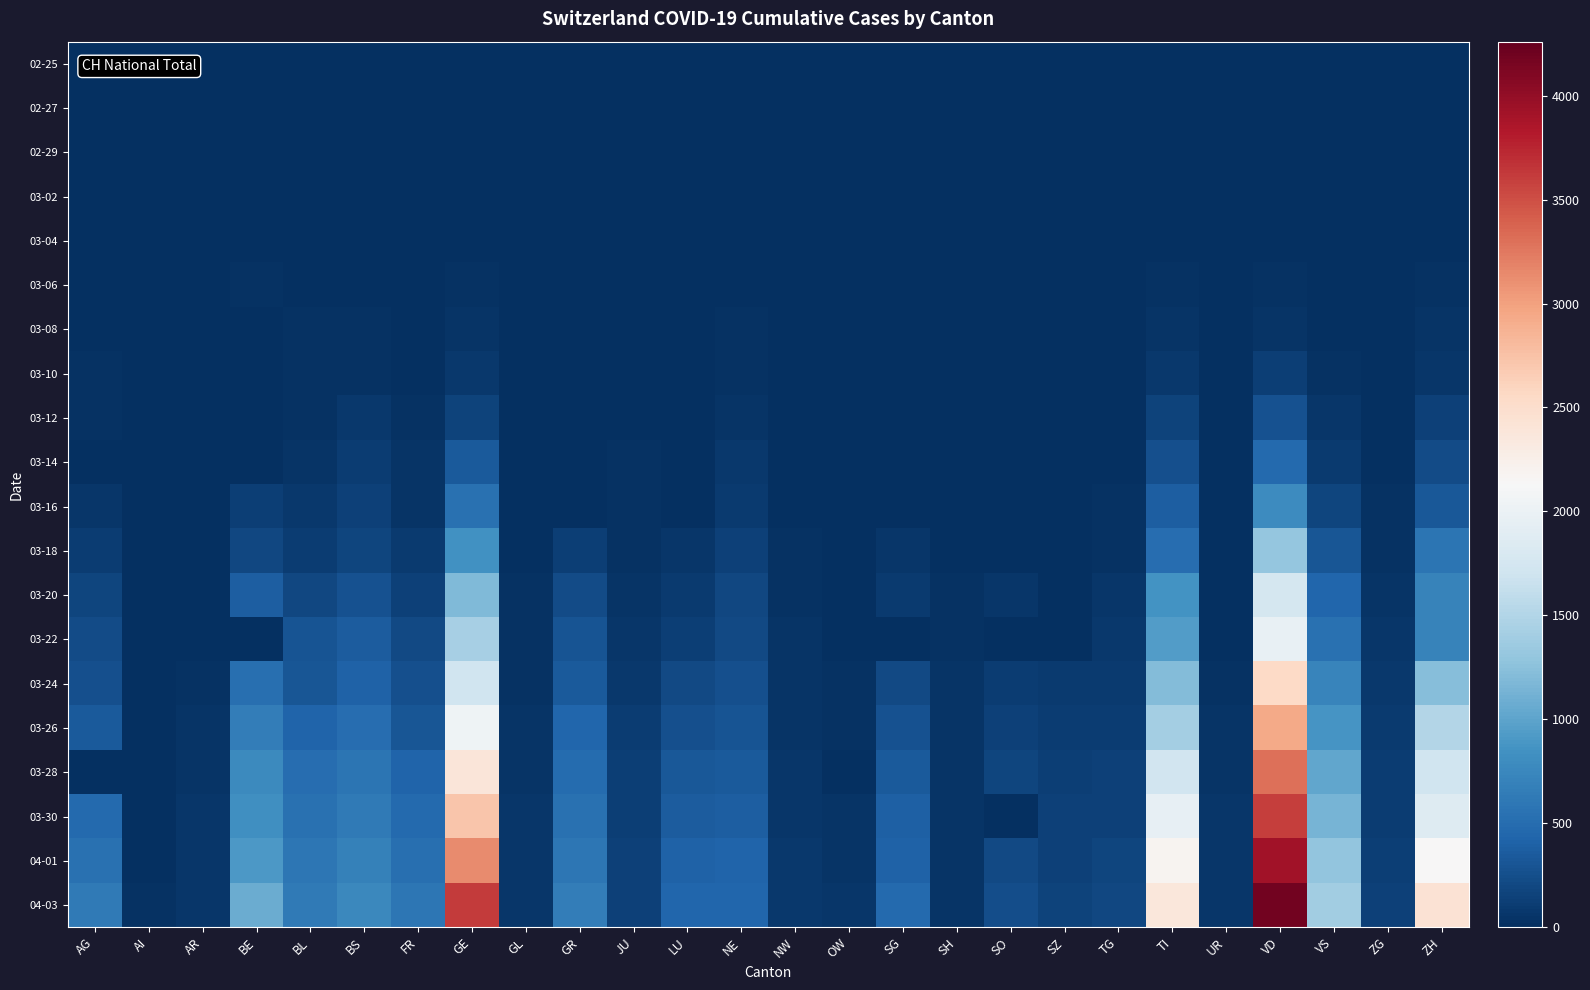

Reading left to right, what are all the values shown in this chart?

02-25: AG=0	AI=0	AR=0	BE=0	BL=0	BS=0	FR=0	GE=0	GL=0	GR=0	JU=0	LU=0	NE=0	NW=0	OW=0	SG=0	SH=0	SO=0	SZ=0	TG=0	TI=0	UR=0	VD=0	VS=0	ZG=0	ZH=0
02-27: AG=0	AI=0	AR=0	BE=0	BL=0	BS=1	FR=0	GE=1	GL=0	GR=0	JU=1	LU=0	NE=0	NW=0	OW=0	SG=0	SH=0	SO=0	SZ=0	TG=0	TI=1	UR=0	VD=0	VS=0	ZG=0	ZH=2
02-29: AG=0	AI=0	AR=0	BE=0	BL=2	BS=1	FR=0	GE=8	GL=0	GR=0	JU=1	LU=0	NE=0	NW=0	OW=0	SG=0	SH=0	SO=0	SZ=0	TG=0	TI=2	UR=0	VD=0	VS=1	ZG=0	ZH=6
03-02: AG=2	AI=0	AR=0	BE=4	BL=2	BS=1	FR=2	GE=10	GL=0	GR=0	JU=1	LU=0	NE=1	NW=0	OW=0	SG=0	SH=0	SO=0	SZ=0	TG=0	TI=4	UR=0	VD=0	VS=3	ZG=0	ZH=10
03-04: AG=7	AI=0	AR=0	BE=6	BL=2	BS=3	FR=4	GE=14	GL=0	GR=0	JU=2	LU=0	NE=8	NW=0	OW=0	SG=1	SH=0	SO=0	SZ=3	TG=0	TI=13	UR=0	VD=0	VS=4	ZG=1	ZH=15
03-06: AG=12	AI=0	AR=1	BE=17	BL=6	BS=15	FR=0	GE=25	GL=0	GR=0	JU=4	LU=0	NE=13	NW=0	OW=0	SG=2	SH=0	SO=1	SZ=6	TG=0	TI=28	UR=0	VD=23	VS=6	ZG=3	ZH=29
03-08: AG=0	AI=0	AR=1	BE=0	BL=19	BS=24	FR=8	GE=40	GL=0	GR=0	JU=5	LU=0	NE=24	NW=0	OW=0	SG=0	SH=0	SO=0	SZ=0	TG=0	TI=49	UR=0	VD=40	VS=12	ZG=3	ZH=40
03-10: AG=17	AI=0	AR=0	BE=0	BL=22	BS=33	FR=0	GE=76	GL=1	GR=0	JU=7	LU=0	NE=31	NW=0	OW=0	SG=0	SH=0	SO=0	SZ=0	TG=0	TI=75	UR=0	VD=130	VS=22	ZG=10	ZH=62
03-12: AG=27	AI=0	AR=5	BE=0	BL=26	BS=73	FR=22	GE=150	GL=3	GR=0	JU=12	LU=0	NE=46	NW=5	OW=0	SG=15	SH=1	SO=0	SZ=0	TG=0	TI=163	UR=2	VD=277	VS=53	ZG=11	ZH=140
03-14: AG=0	AI=2	AR=0	BE=0	BL=47	BS=100	FR=36	GE=340	GL=8	GR=0	JU=18	LU=0	NE=68	NW=5	OW=0	SG=0	SH=1	SO=0	SZ=0	TG=0	TI=265	UR=0	VD=477	VS=98	ZG=13	ZH=218
03-16: AG=52	AI=4	AR=0	BE=123	BL=76	BS=143	FR=45	GE=544	GL=10	GR=0	JU=25	LU=0	NE=93	NW=10	OW=0	SG=0	SH=2	SO=0	SZ=0	TG=17	TI=368	UR=0	VD=797	VS=172	ZG=20	ZH=326
03-18: AG=101	AI=0	AR=11	BE=193	BL=116	BS=181	FR=86	GE=848	GL=14	GR=128	JU=32	LU=65	NE=146	NW=18	OW=0	SG=61	SH=8	SO=0	SZ=0	TG=32	TI=511	UR=5	VD=1305	VS=312	ZG=33	ZH=568
03-20: AG=168	AI=0	AR=0	BE=377	BL=184	BS=270	FR=145	GE=1194	GL=20	GR=226	JU=44	LU=92	NE=189	NW=28	OW=0	SG=98	SH=17	SO=66	SZ=0	TG=50	TI=849	UR=7	VD=1755	VS=436	ZG=48	ZH=711
03-22: AG=232	AI=0	AR=0	BE=0	BL=289	BS=356	FR=202	GE=1430	GL=29	GR=284	JU=61	LU=131	NE=216	NW=36	OW=0	SG=0	SH=30	SO=0	SZ=0	TG=76	TI=945	UR=0	VD=1976	VS=535	ZG=53	ZH=711
03-24: AG=266	AI=8	AR=33	BE=532	BL=306	BS=410	FR=255	GE=1699	GL=33	GR=343	JU=82	LU=205	NE=265	NW=42	OW=25	SG=200	SH=34	SO=104	SZ=97	TG=88	TI=1209	UR=25	VD=2547	VS=728	ZG=72	ZH=1223
03-26: AG=349	AI=11	AR=42	BE=660	BL=422	BS=501	FR=309	GE=2033	GL=43	GR=433	JU=100	LU=253	NE=299	NW=48	OW=30	SG=280	SH=36	SO=141	SZ=107	TG=111	TI=1401	UR=38	VD=2944	VS=874	ZG=87	ZH=1502
03-28: AG=0	AI=13	AR=45	BE=767	BL=502	BS=569	FR=421	GE=2393	GL=47	GR=495	JU=119	LU=317	NE=337	NW=55	OW=0	SG=339	SH=40	SO=173	SZ=122	TG=135	TI=1727	UR=48	VD=3309	VS=1017	ZG=101	ZH=1703
03-30: AG=481	AI=14	AR=50	BE=826	BL=539	BS=617	FR=477	GE=2721	GL=51	GR=535	JU=128	LU=351	NE=378	NW=63	OW=46	SG=389	SH=42	SO=0	SZ=135	TG=149	TI=1962	UR=53	VD=3606	VS=1144	ZG=112	ZH=1861
04-01: AG=549	AI=0	AR=61	BE=909	BL=588	BS=687	FR=525	GE=3137	GL=56	GR=592	JU=145	LU=401	NE=420	NW=70	OW=48	SG=414	SH=44	SO=216	SZ=146	TG=167	TI=2195	UR=59	VD=3917	VS=1282	ZG=125	ZH=2141
04-03: AG=626	AI=20	AR=65	BE=1073	BL=625	BS=754	FR=588	GE=3621	GL=59	GR=649	JU=149	LU=449	NE=444	NW=79	OW=56	SG=480	SH=47	SO=237	SZ=165	TG=199	TI=2377	UR=62	VD=4187	VS=1383	ZG=138	ZH=2433